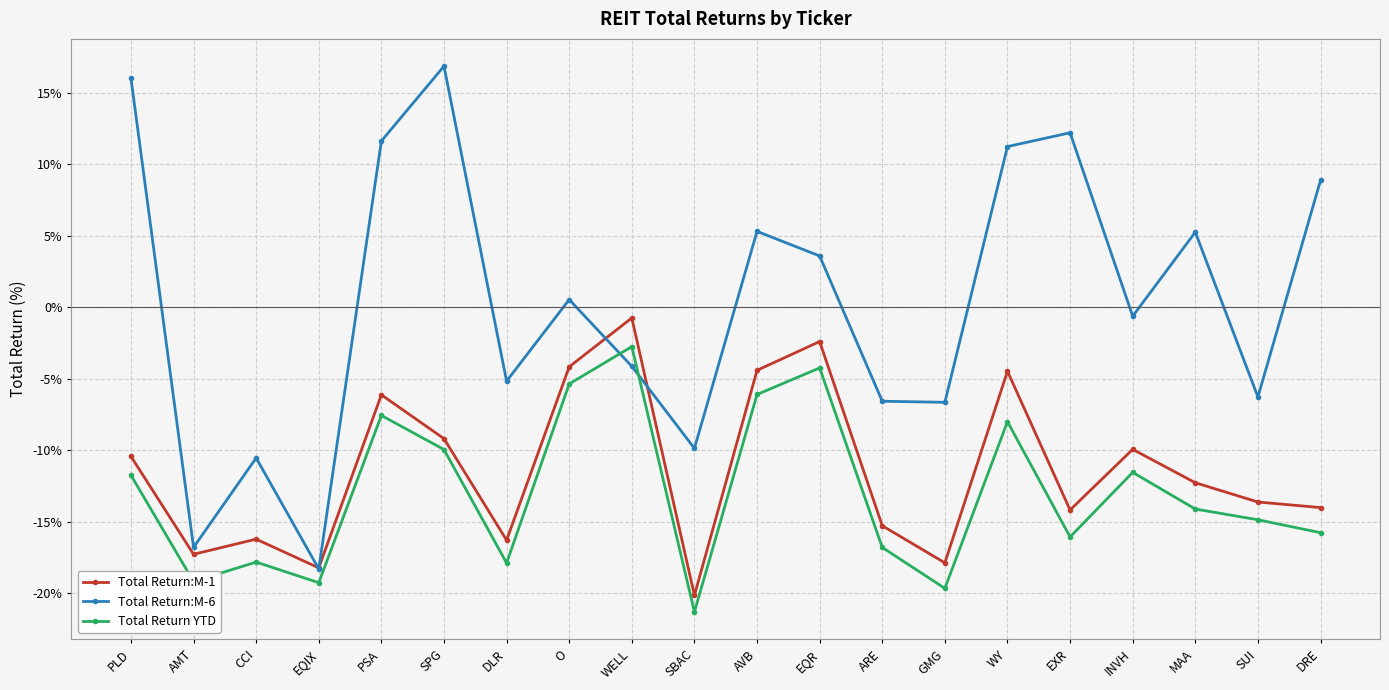

What is the difference between the second highest and minimum values in the Total Return:M-6 series?

34.3